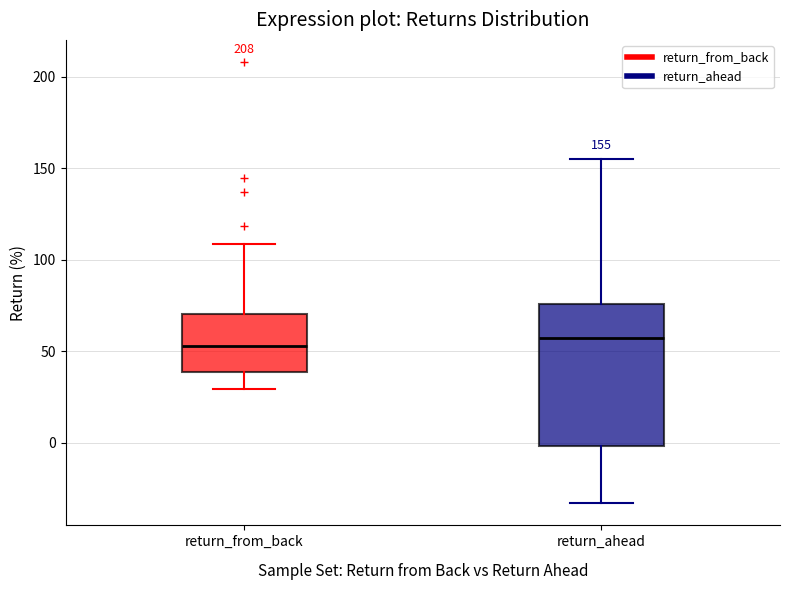

Which box is the tallest, from its lower edge to its upper edge?

return_ahead